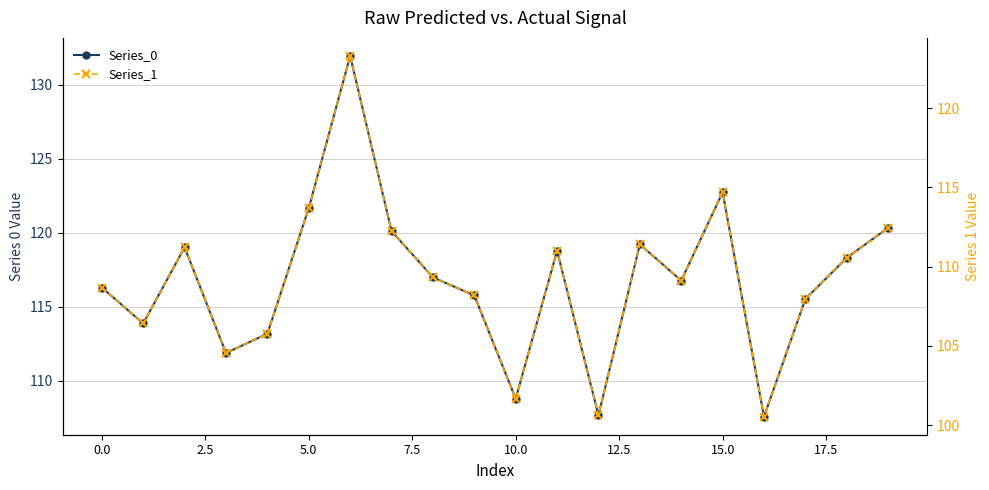

What are all the series names shown in the legend?

Series_0, Series_1